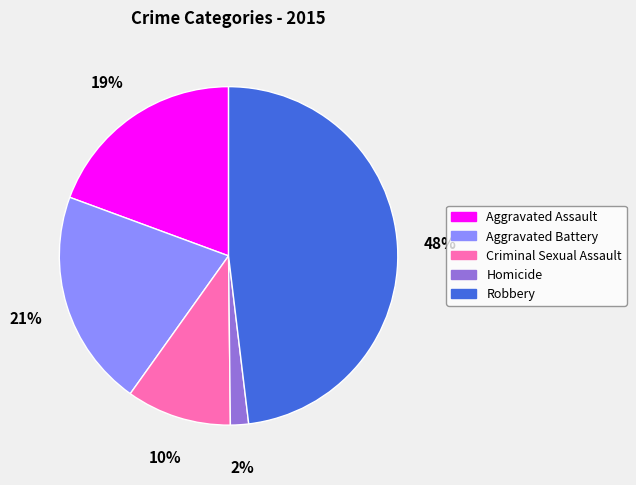

Combined, do Aggravated Battery and Homicide account for over 50%?

No